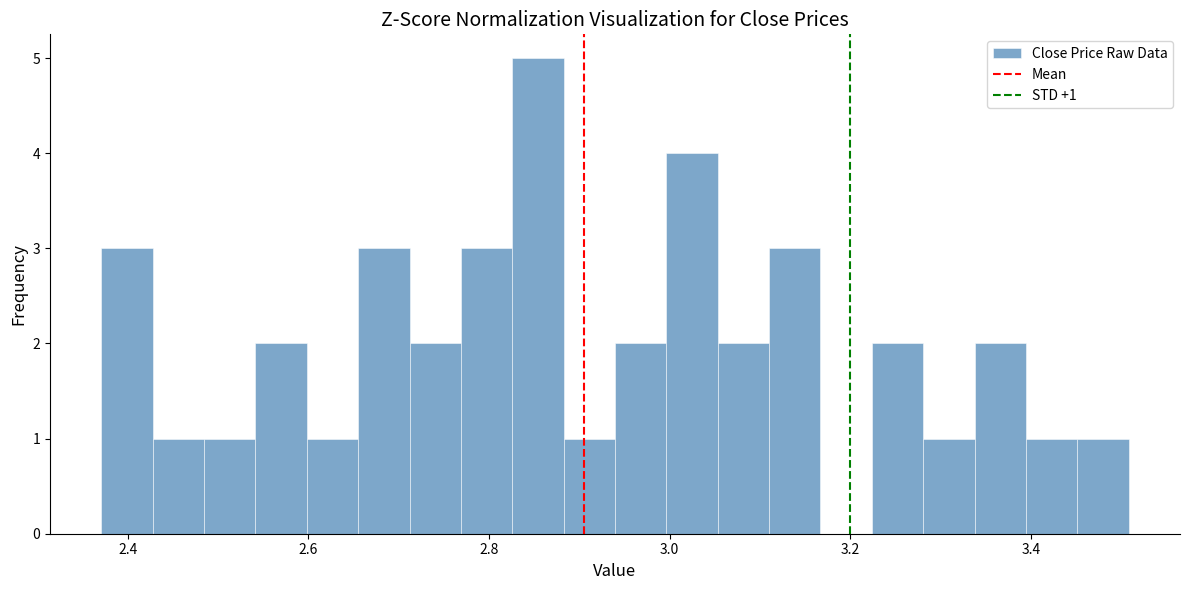

Read against the x-axis, roughly where is the centre of the tallest bar?

2.86